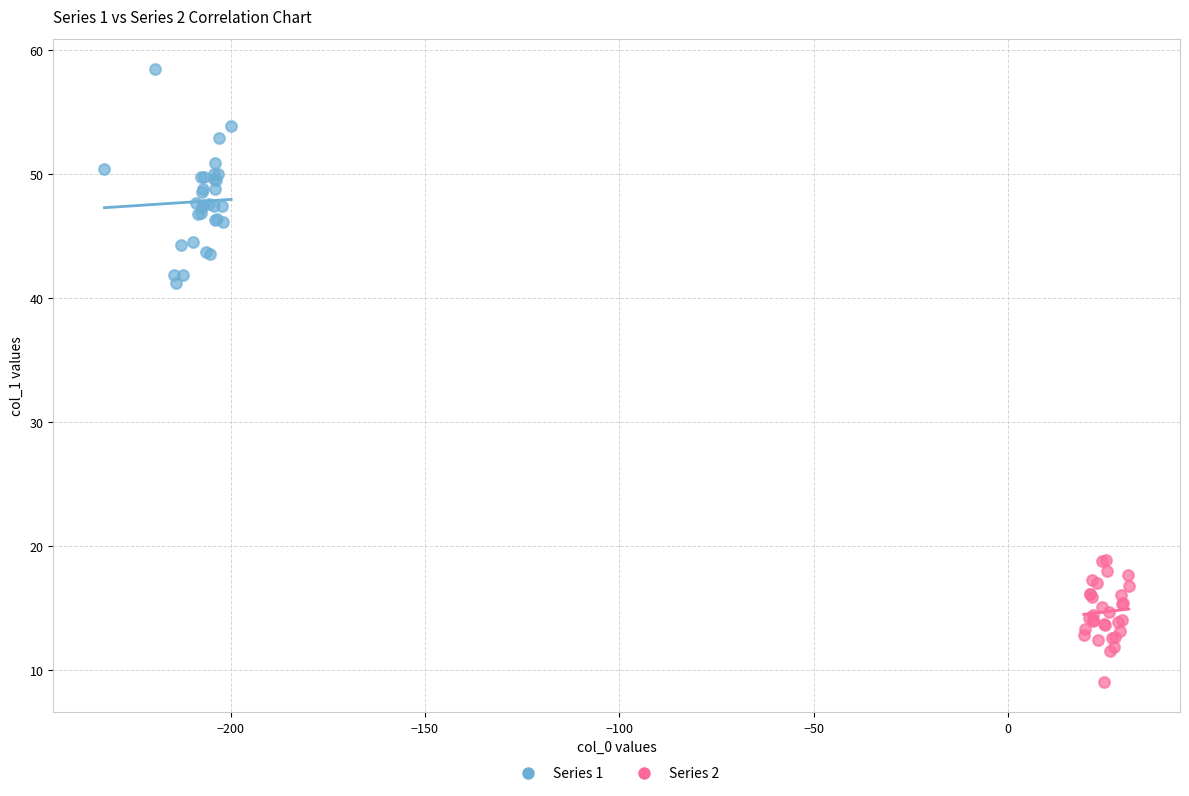

Which series contains the lowest Y value?

Series 2